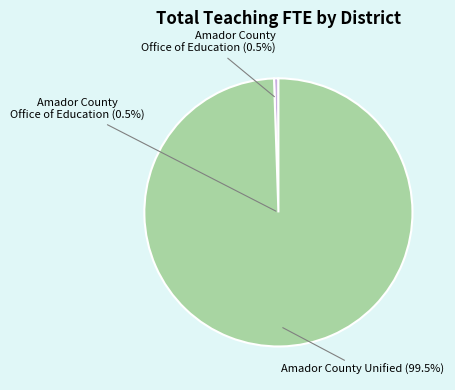

Which category accounts for the majority?

Amador County Unified